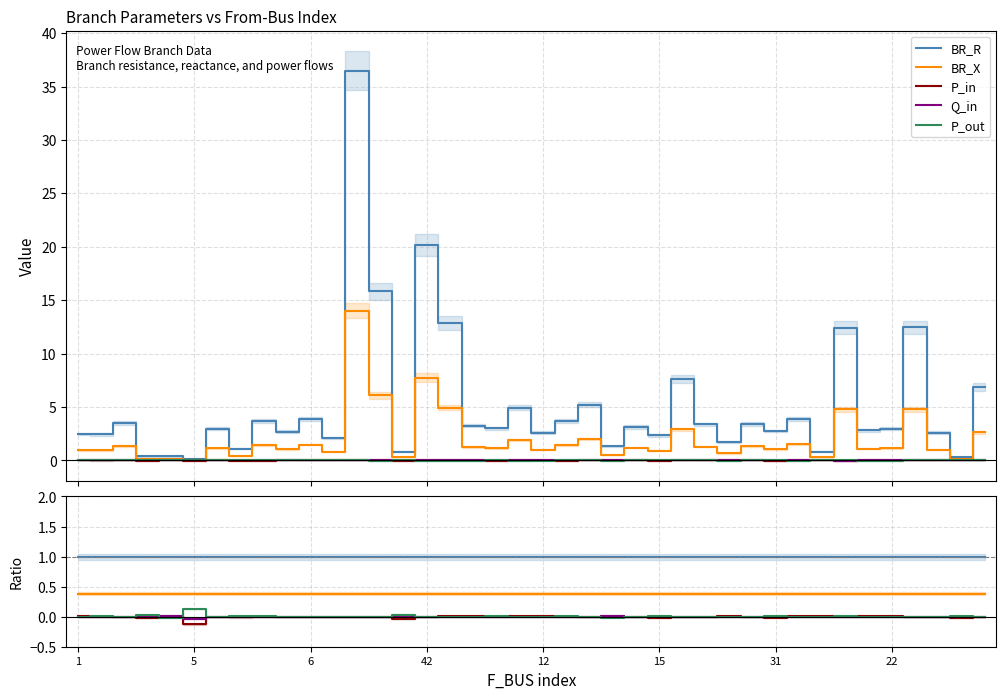

What is the total value across all series at 23?

1.4